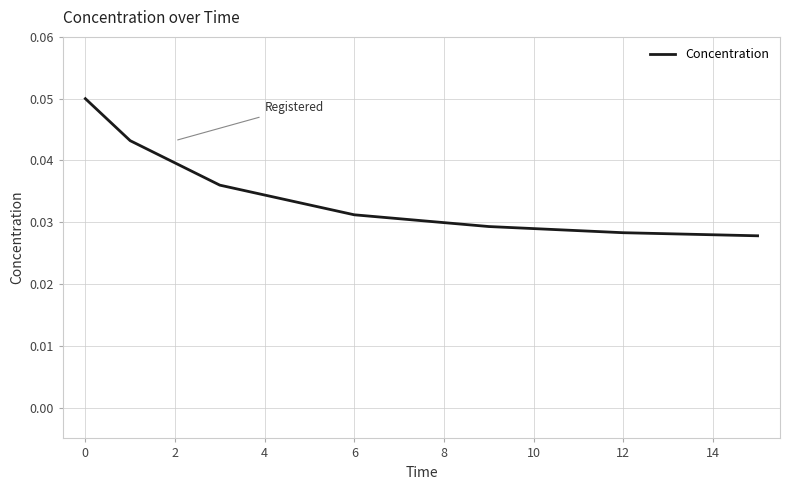

How many values are between 0 and 1?

7